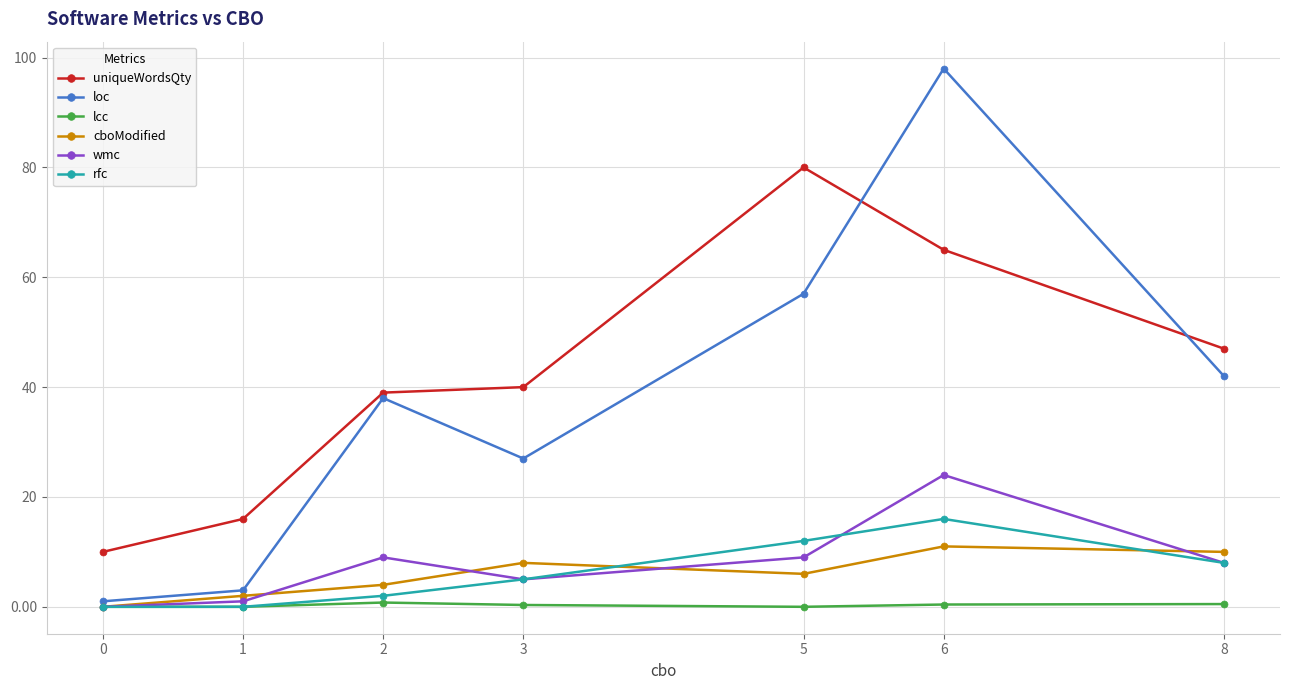

Between 0 and 3, which series saw the biggest shift?

uniqueWordsQty